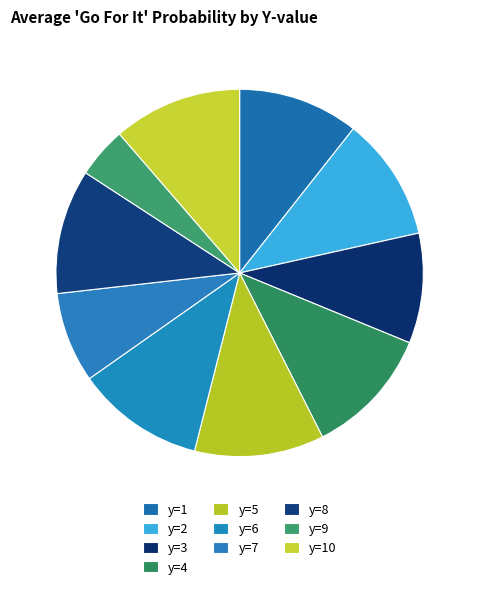

Does y=4 represent more than half of the total?

No